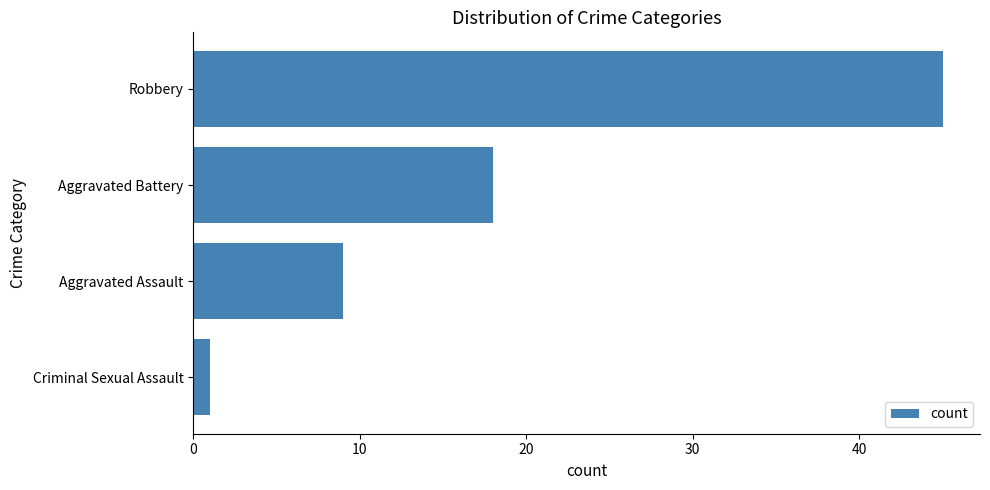

The chart shows a value of 18 at Aggravated Battery. True or false?

True